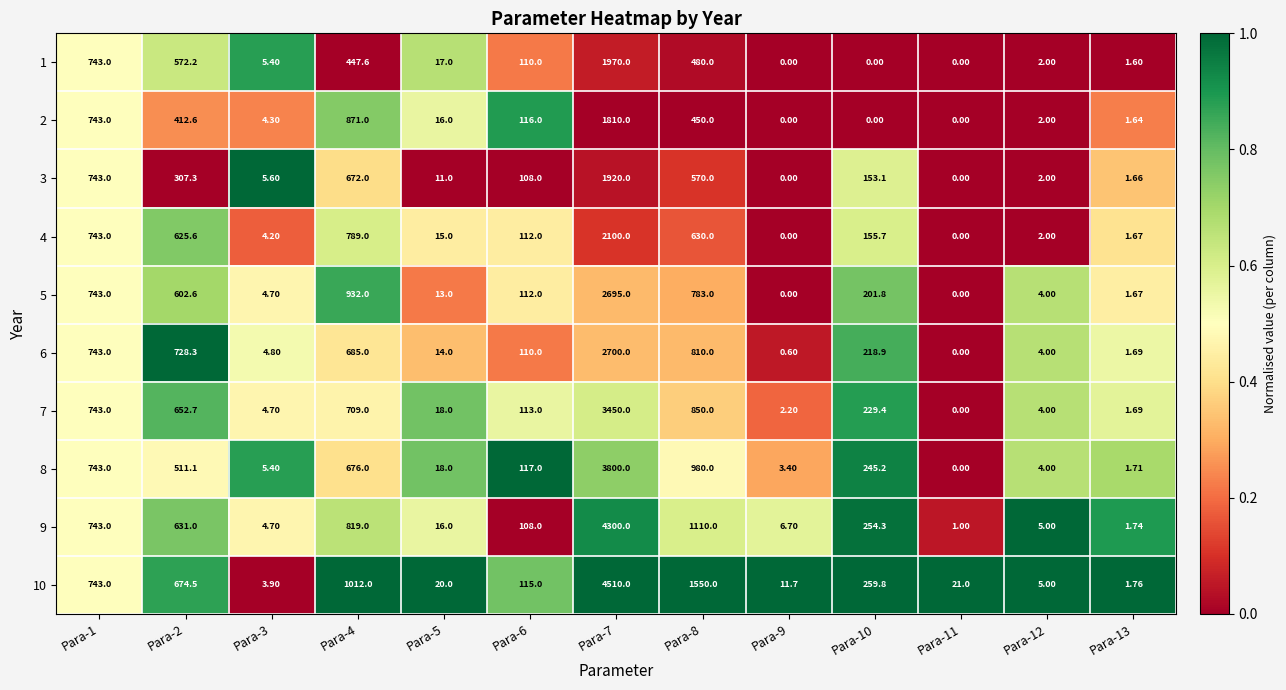

Which series changed the most between Para-5 and Para-8?

10